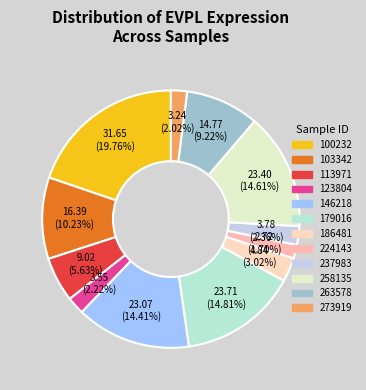

How many segments does this pie chart have?

12